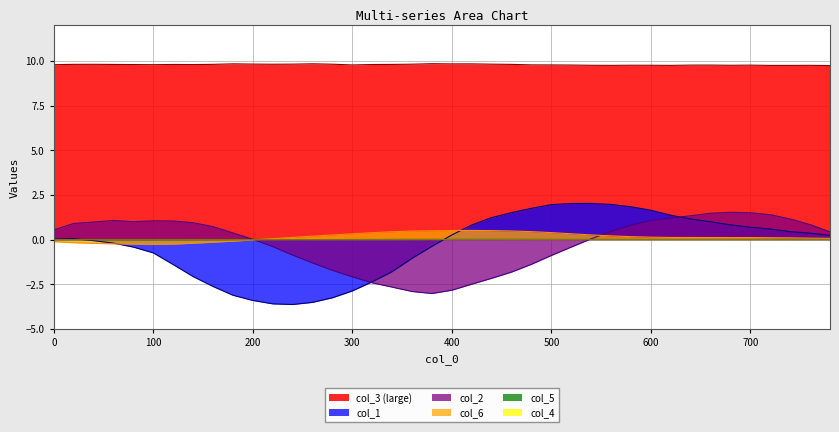

What is the value of the col_3 point at the 36th from the left?

9.8